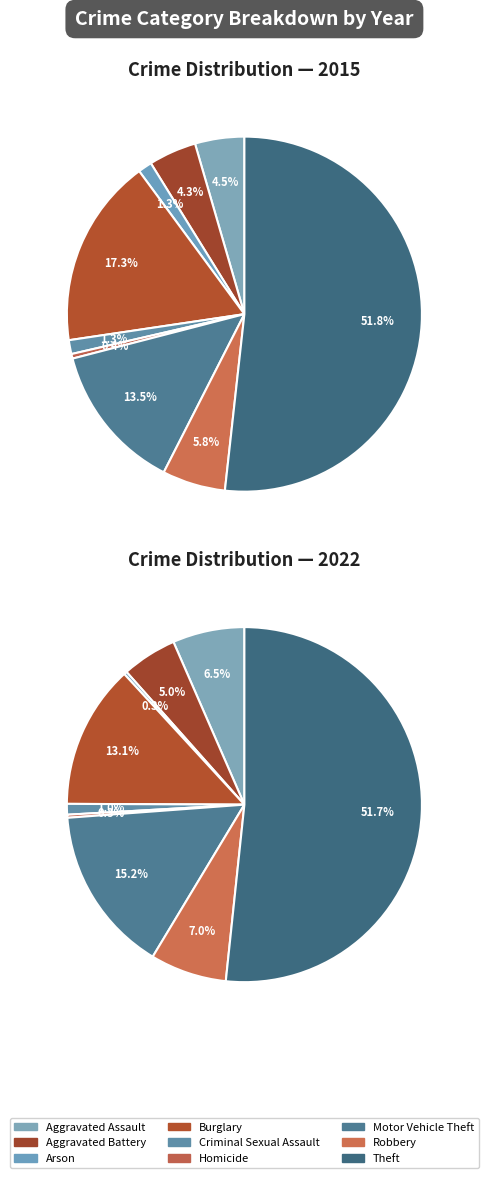

Is 5 the majority of the pie?

No